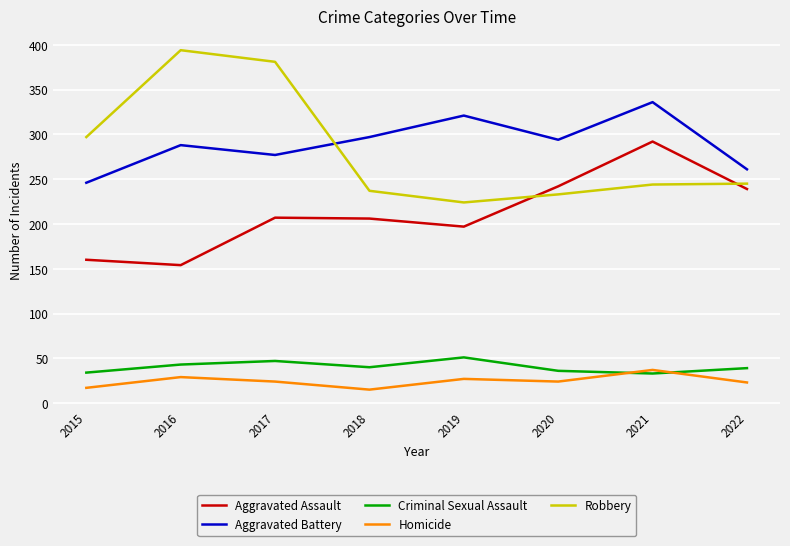

What value does the Aggravated Assault series have at 2022, to the nearest 5?

240